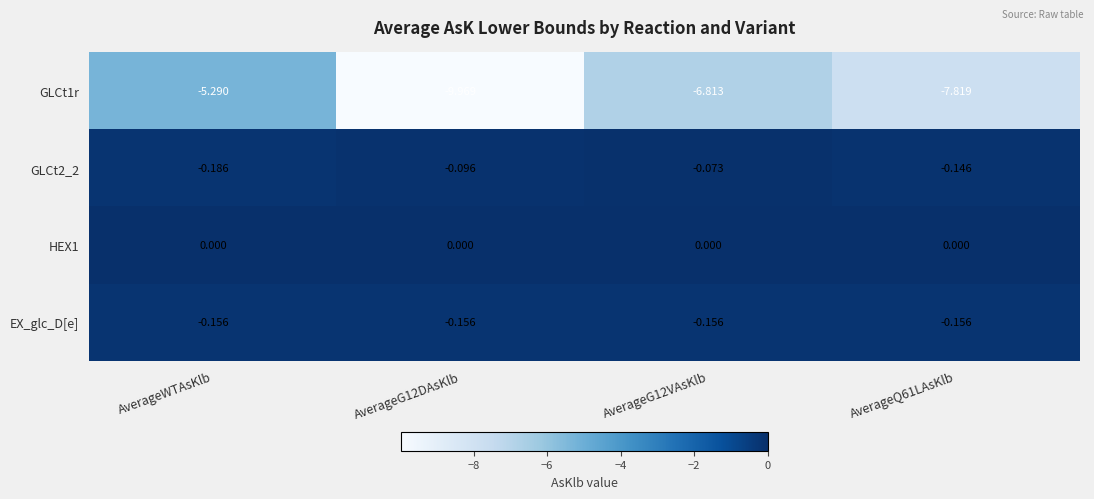

At which category is the sum across all series the highest?

AverageWTAsKlb